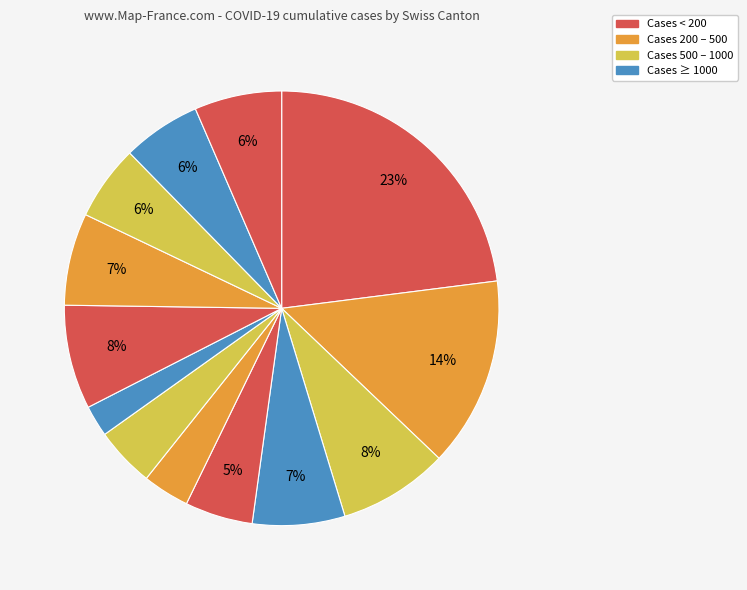

Count the number of slices in the pie.

13